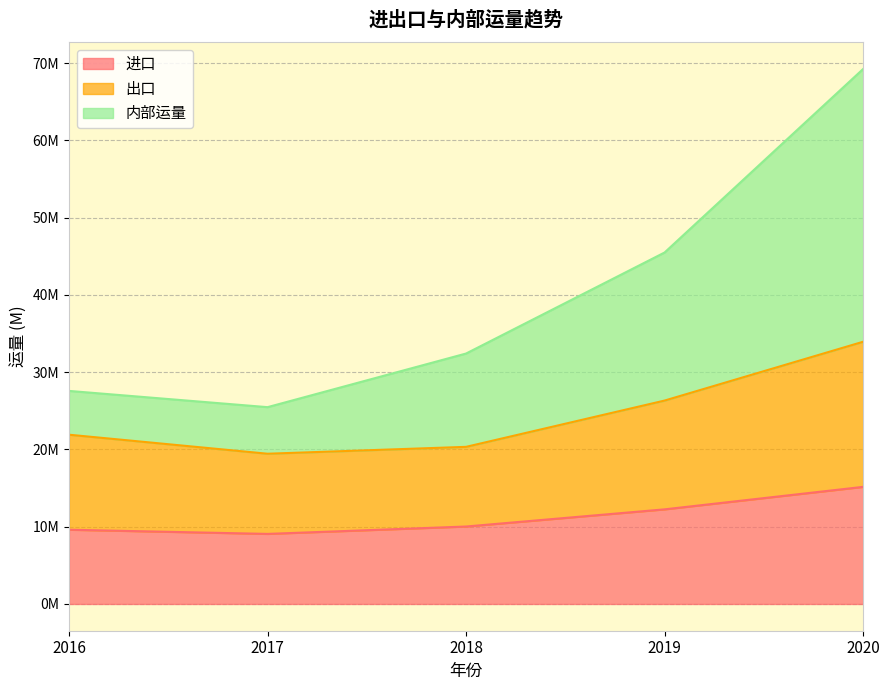

True or false: 出口 has a value of 19441784.5 at 2017.

True